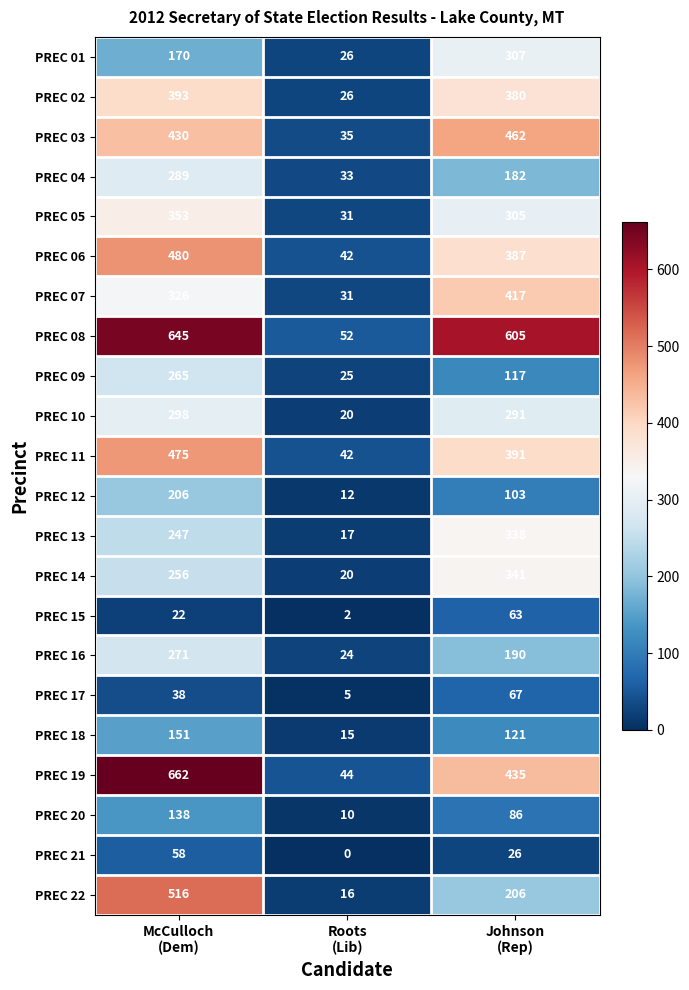

How many distinct data groups are displayed?

22